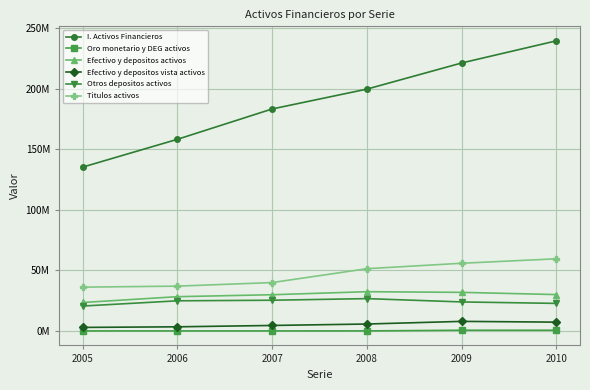

Is this an area chart (filled region under the line)?

No